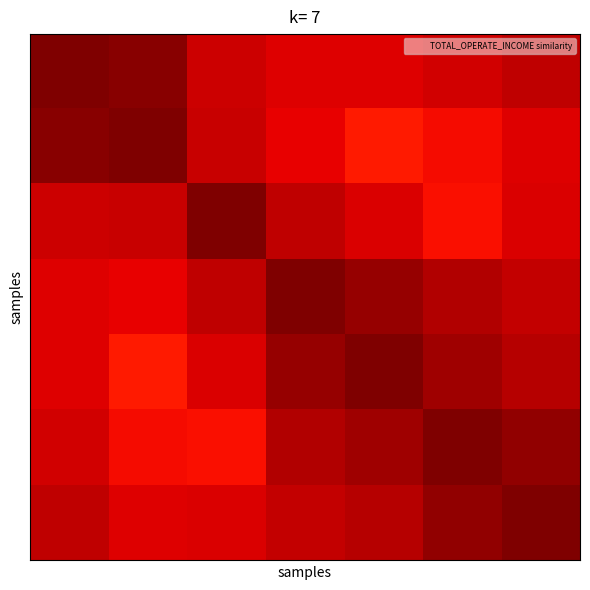

How many data points does each series have?

7